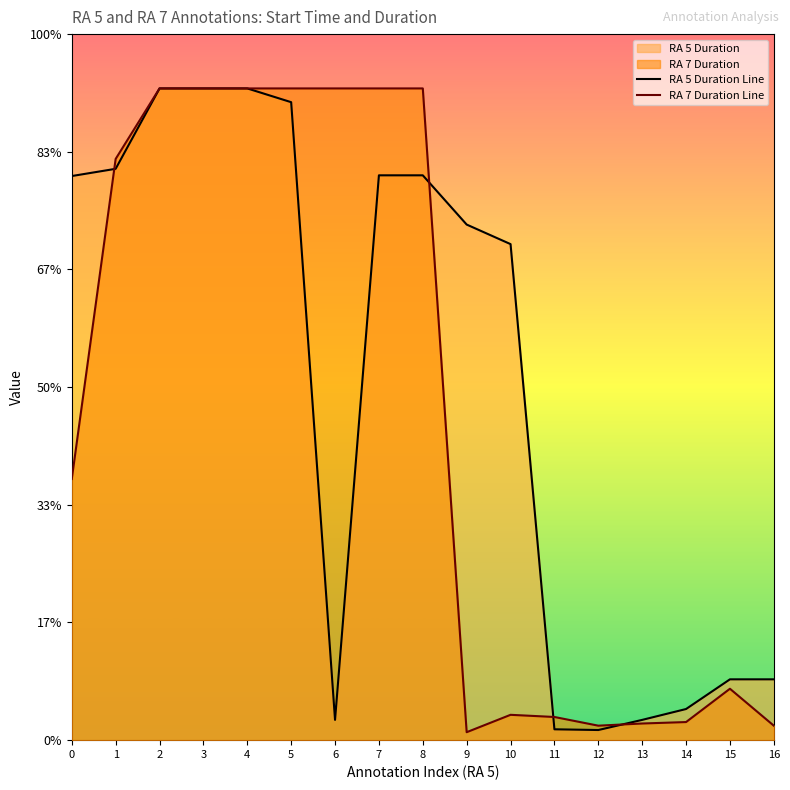

How many lines are shown in the chart?

2